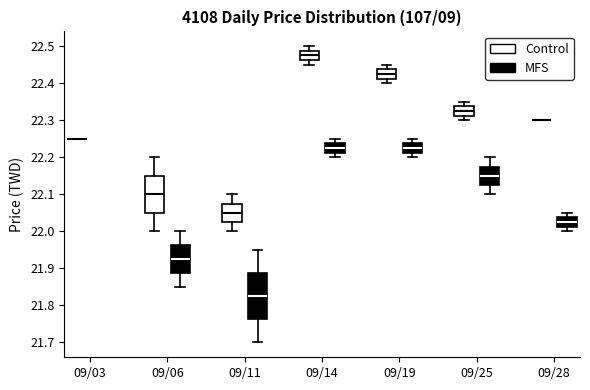

Comparing the boxes themselves (not the whiskers), which one is the tallest?

09/11 (MFS)